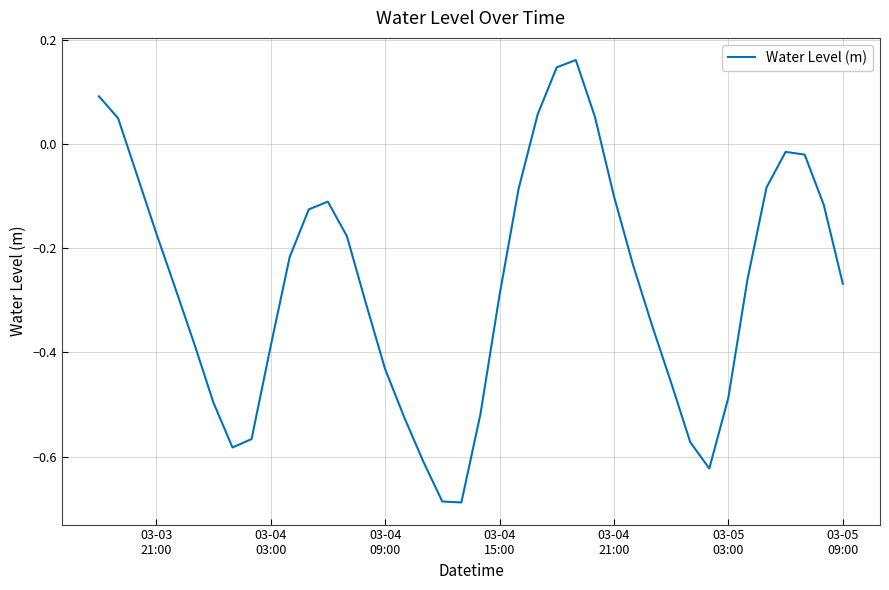

How many lines are shown in the chart?

1